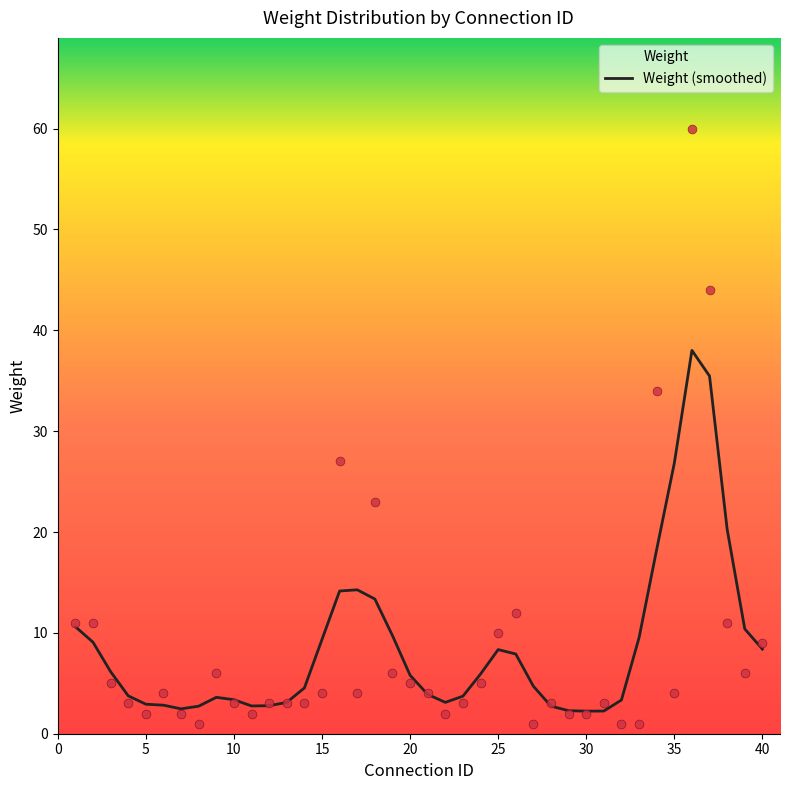

What is the change in value from 13 to 24?

+2